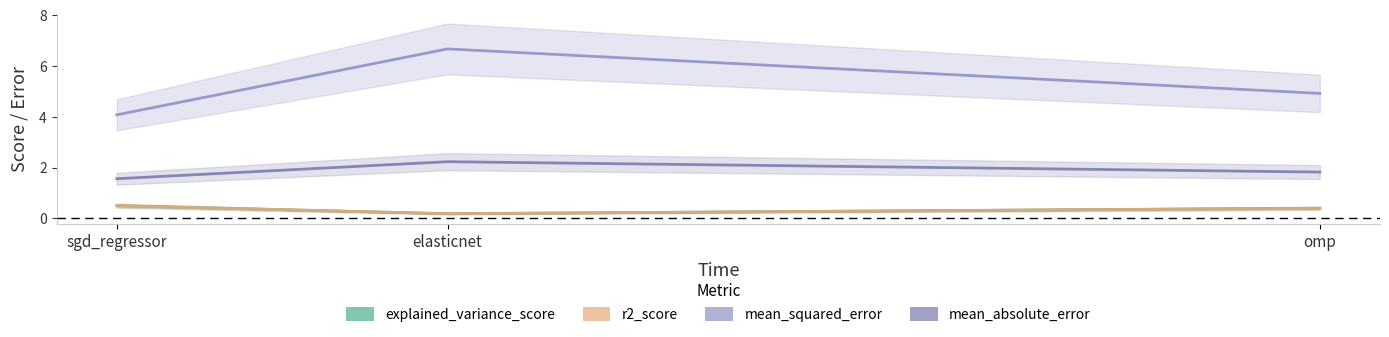

Reading left to right, transcribe all the data shown in this chart.

explained_variance_score: sgd_regressor=0.5	elasticnet=0.2	omp=0.4
r2_score: sgd_regressor=0.5	elasticnet=0.2	omp=0.4
mean_squared_error: sgd_regressor=4.1	elasticnet=6.7	omp=4.9
mean_absolute_error: sgd_regressor=1.6	elasticnet=2.2	omp=1.8